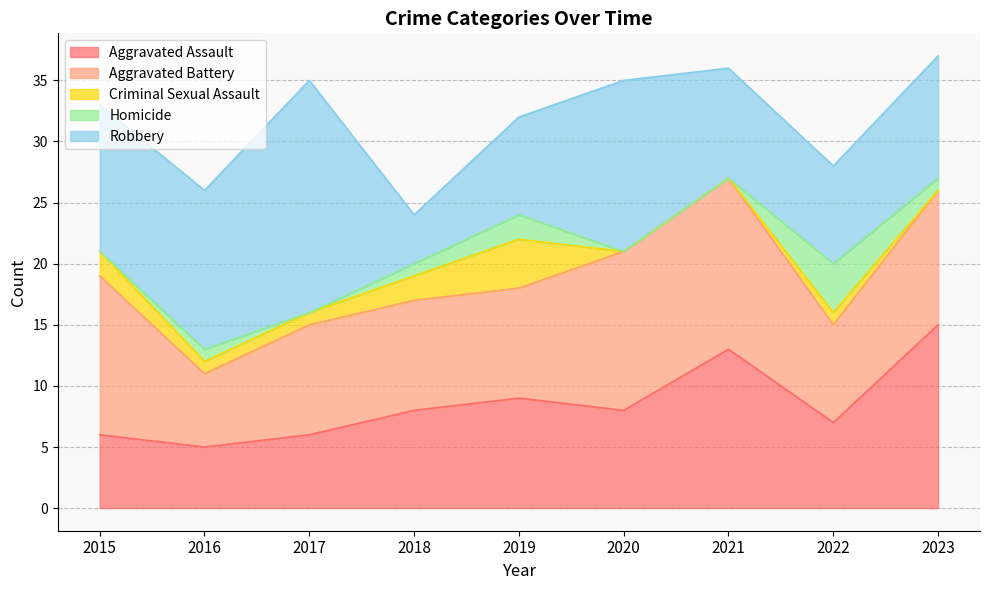

Is it true that Aggravated Assault equals 9 at 2019?

True